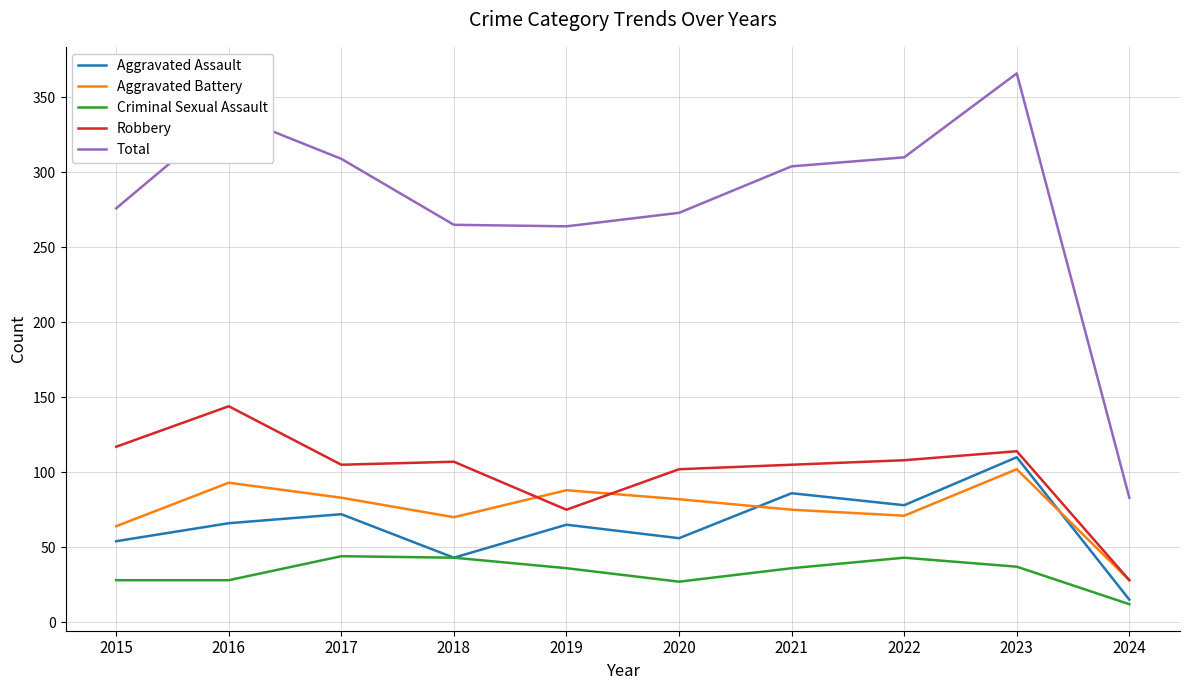

The Total series shows 273 at 2020. True or false?

True